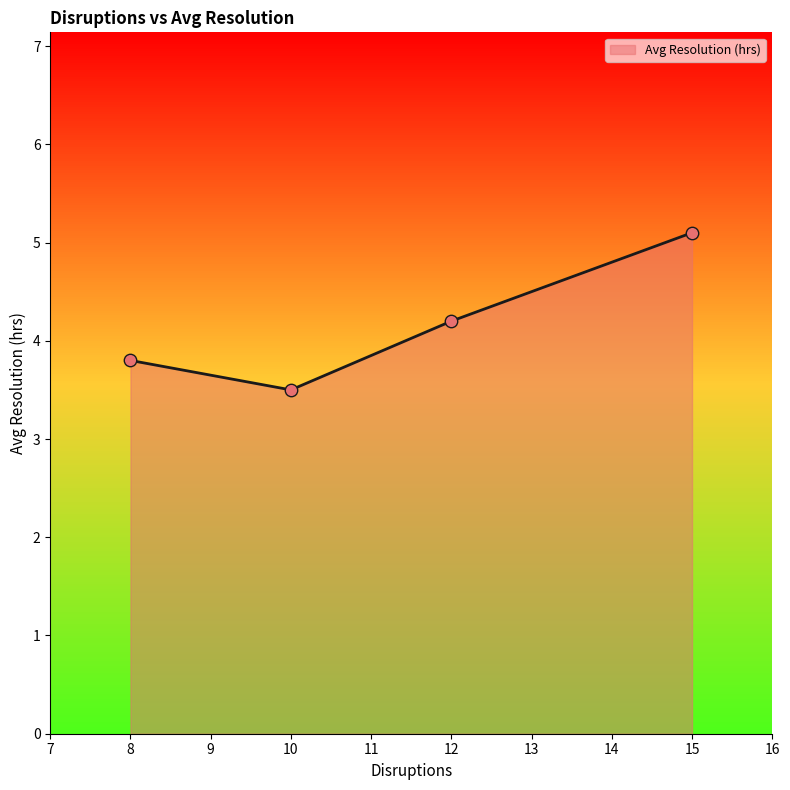

Which has a higher value, 12 or 8?

12